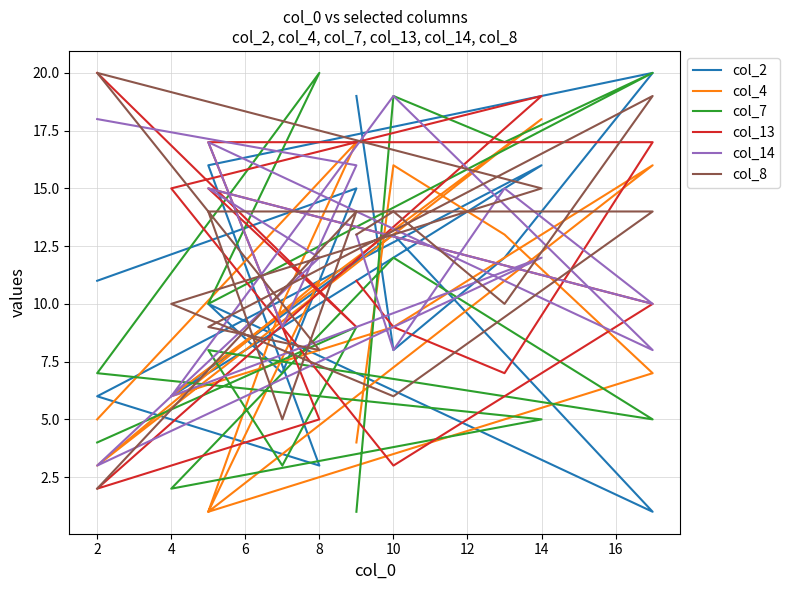

Read the col_7 value at 10.

19